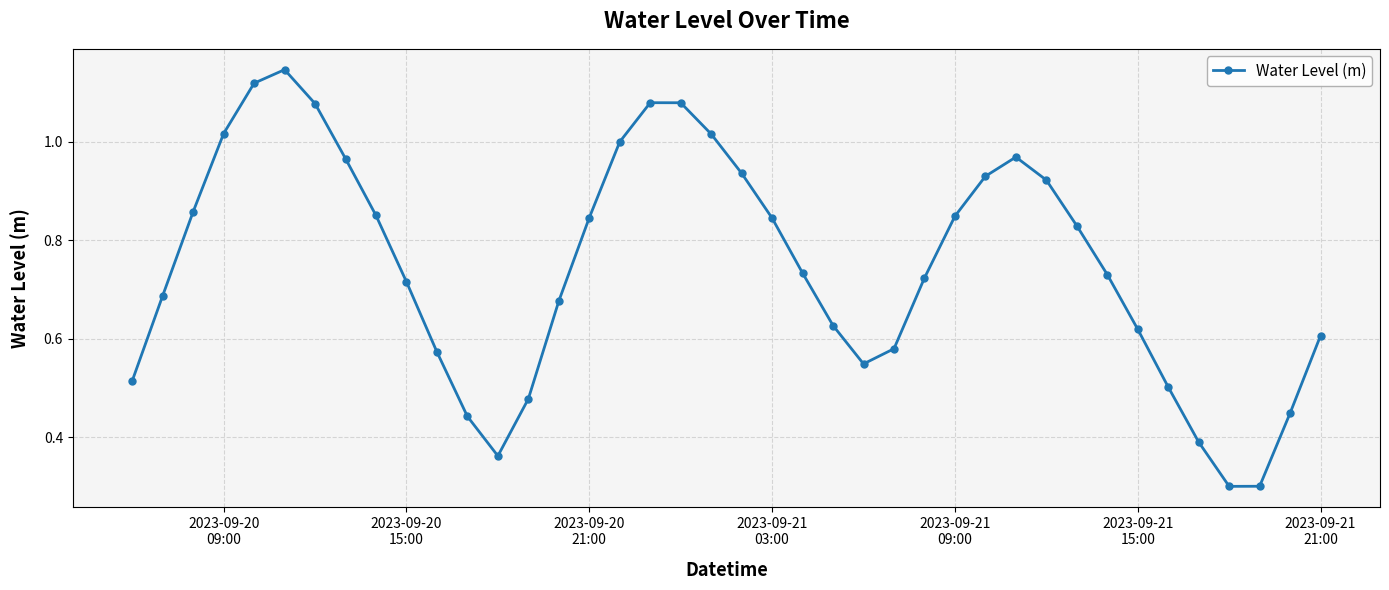

True or false: the data has more than 0 interior local peaks.

True